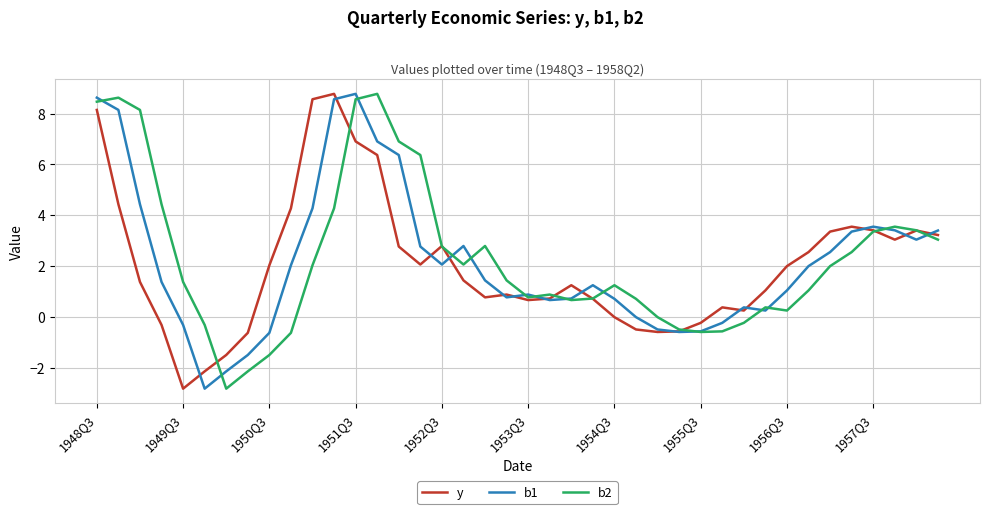

What is the minimum value for b1?

-2.8